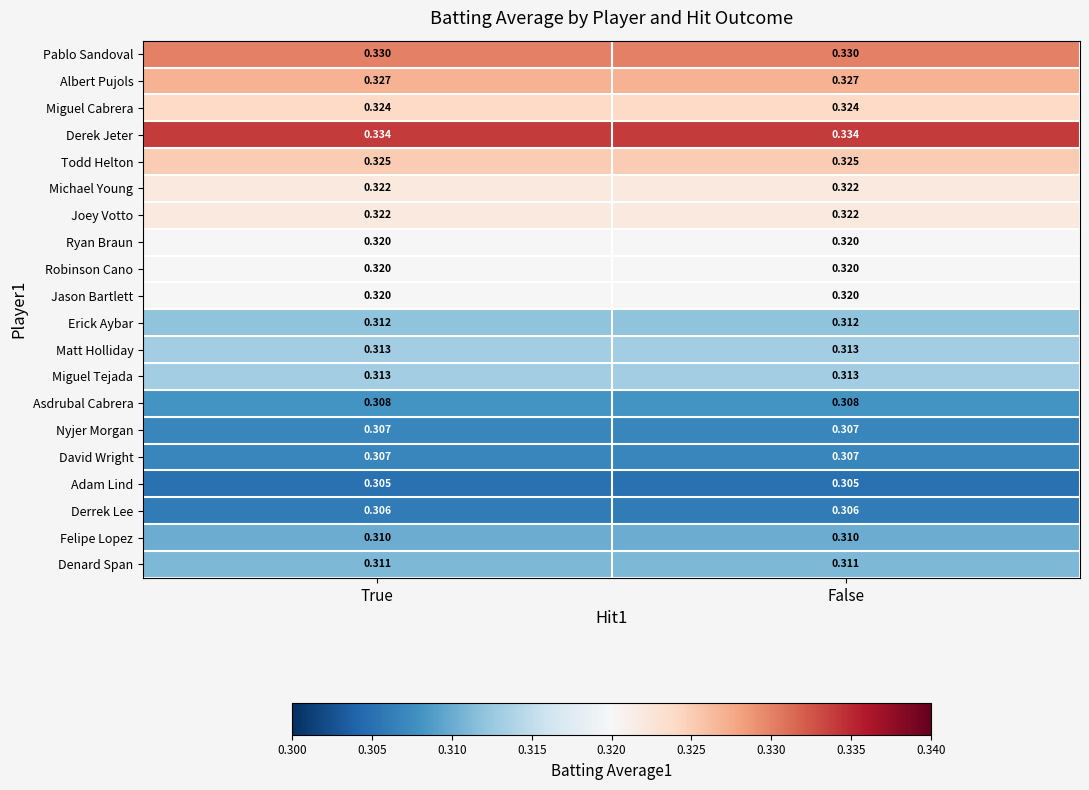

Which series has the largest total across all categories?

Derek Jeter